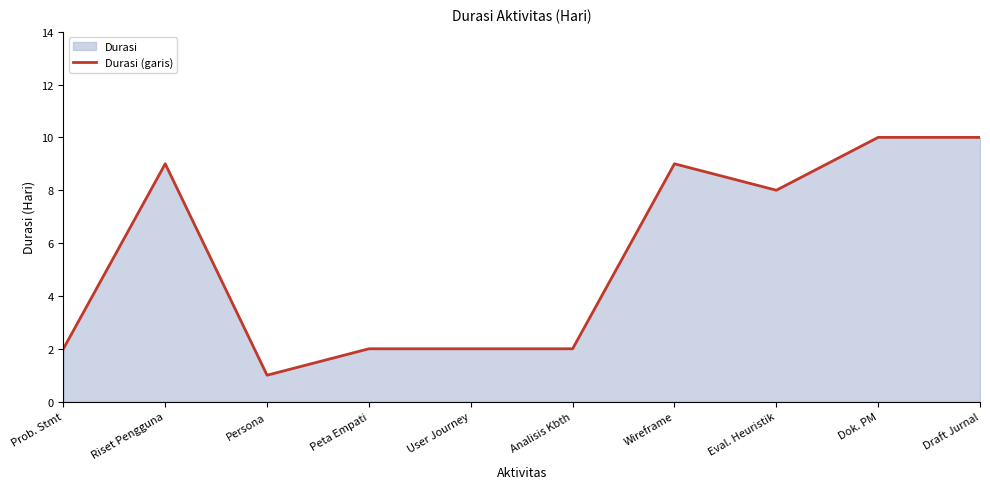

What position from the left is Analisis Kbth?

6